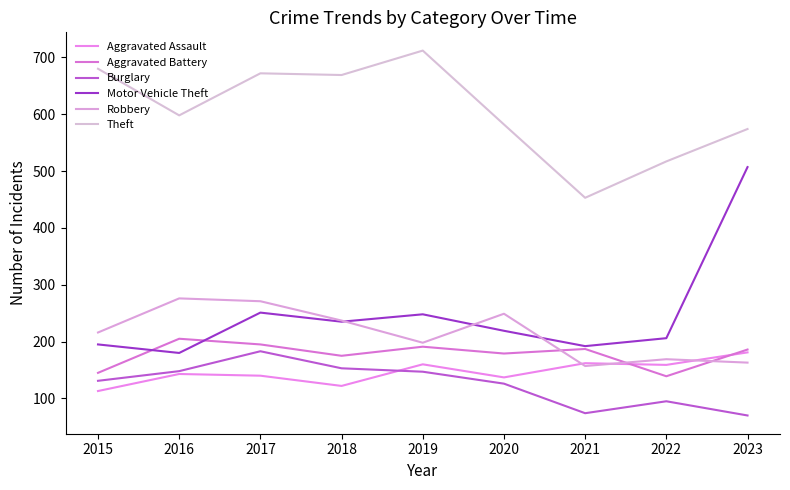

The value of Theft at 2016 is 598. True or false?

True